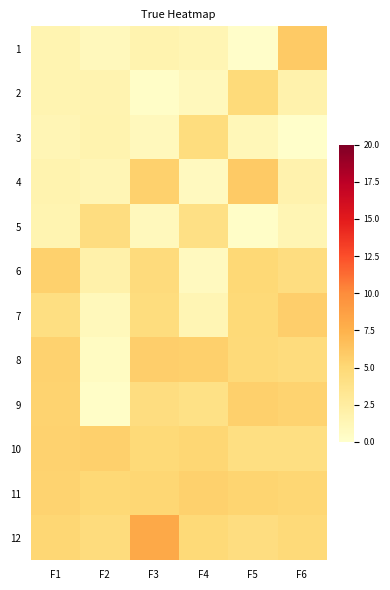

Reading left to right, list all the values displayed in this chart.

1: F1=1.5	F2=0.9	F3=1.7	F4=1.4	F5=0.2	F6=6.0
2: F1=1.5	F2=1.6	F3=0.3	F4=0.9	F5=4.7	F6=1.9
3: F1=1.3	F2=1.6	F3=0.9	F4=4.5	F5=1.1	F6=0.1
4: F1=1.7	F2=1.3	F3=5.5	F4=0.7	F5=5.9	F6=1.8
5: F1=1.6	F2=4.4	F3=0.9	F4=4.1	F5=0.3	F6=1.4
6: F1=5.5	F2=1.9	F3=4.7	F4=0.7	F5=4.9	F6=4.4
7: F1=4.3	F2=1.0	F3=4.5	F4=1.3	F5=4.9	F6=5.7
8: F1=5.4	F2=0.6	F3=5.7	F4=5.6	F5=4.8	F6=4.6
9: F1=5.4	F2=0.3	F3=4.4	F4=4.0	F5=5.6	F6=5.3
10: F1=5.4	F2=5.6	F3=4.9	F4=5.1	F5=4.3	F6=4.2
11: F1=5.3	F2=4.9	F3=5.1	F4=5.5	F5=5.3	F6=5.1
12: F1=5.1	F2=4.6	F3=8.1	F4=4.9	F5=4.4	F6=4.8